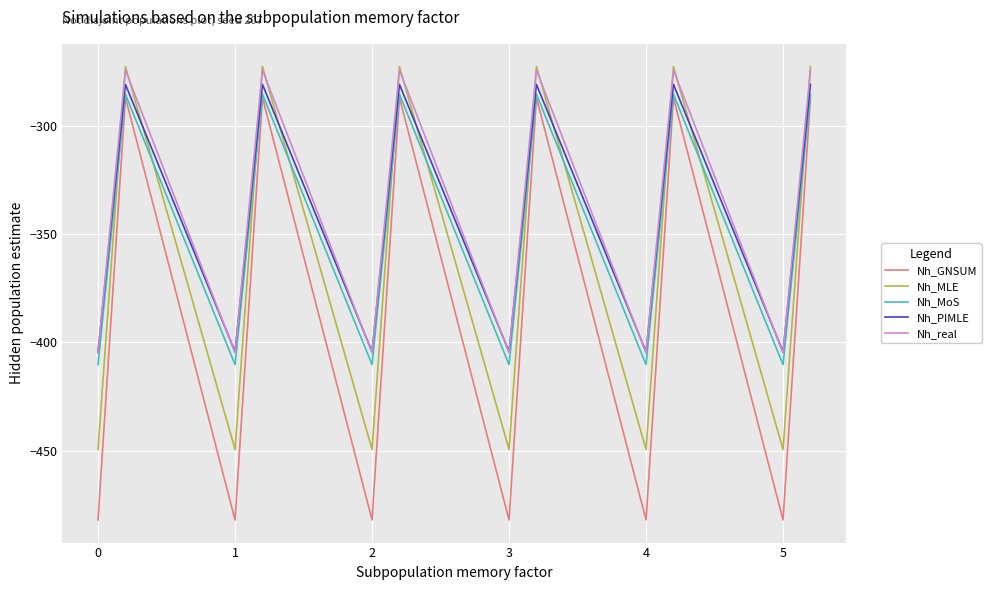

True or false: Nh_real and Nh_GNSUM intersect in this chart.

False